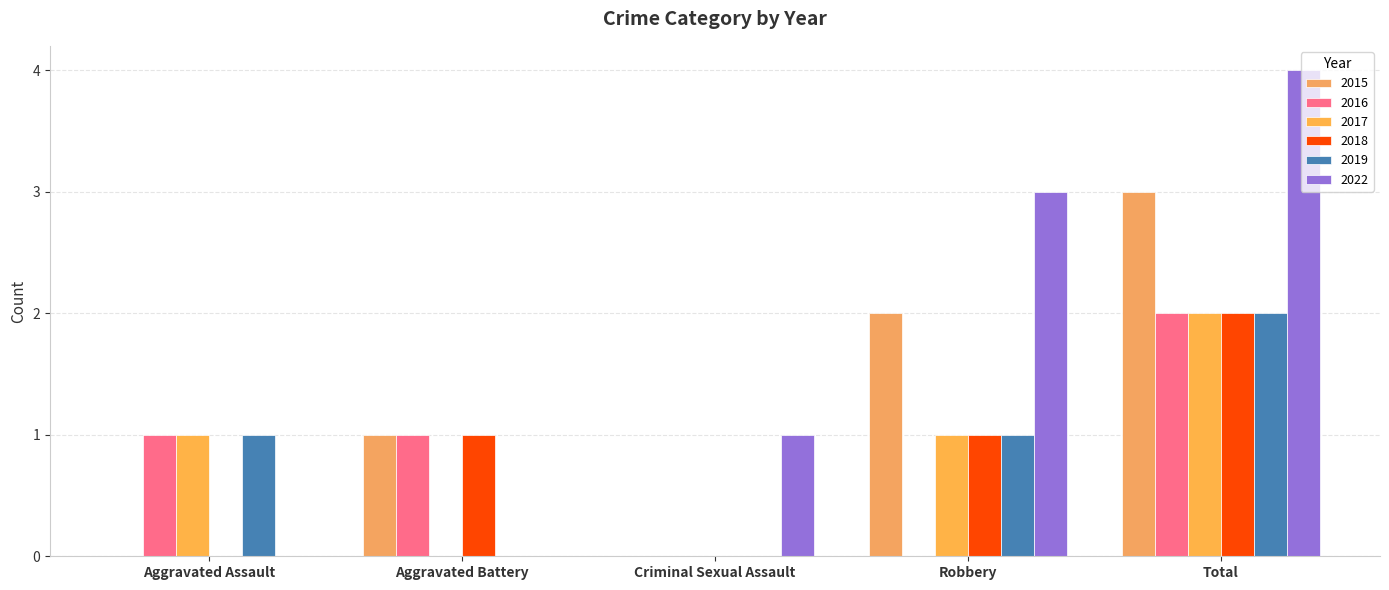

True or false: 2018 has a value of 1 at Aggravated Assault.

False